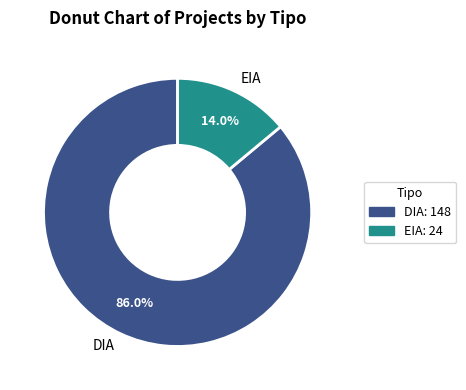

What is the smallest slice in the pie chart?

EIA